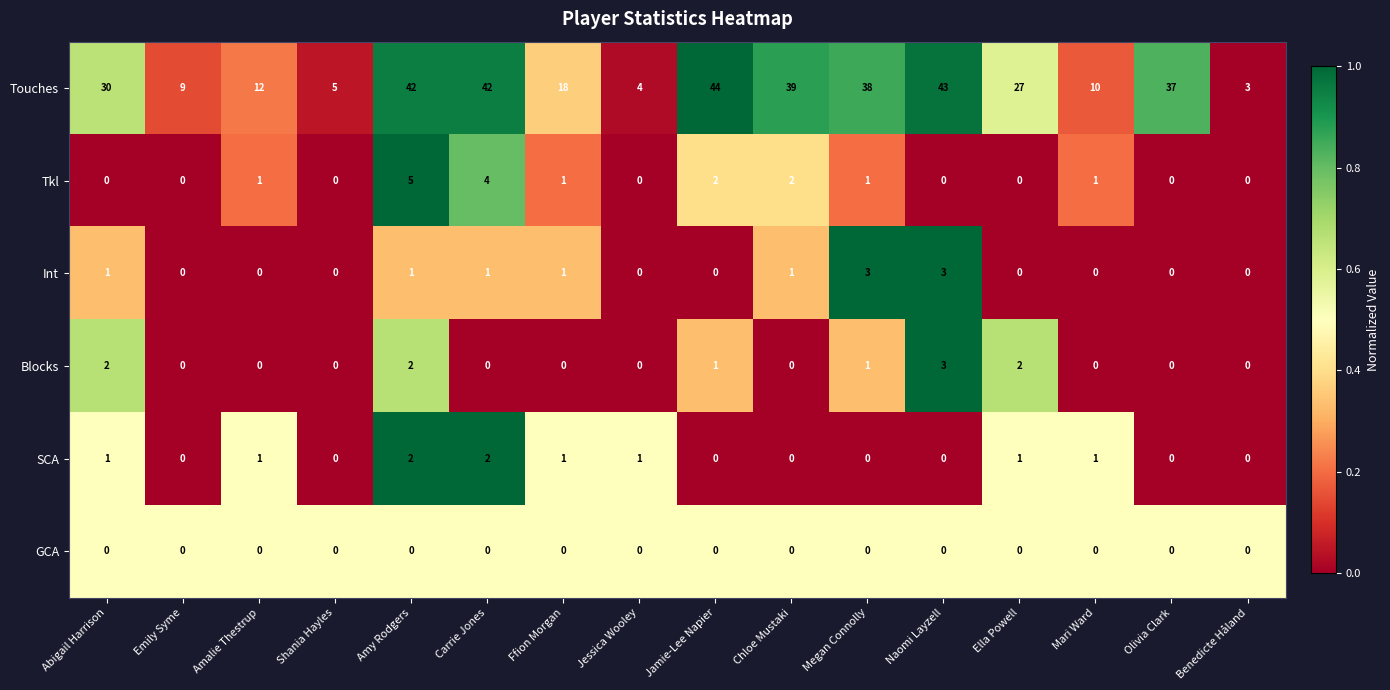

How many data points does each series have?

16